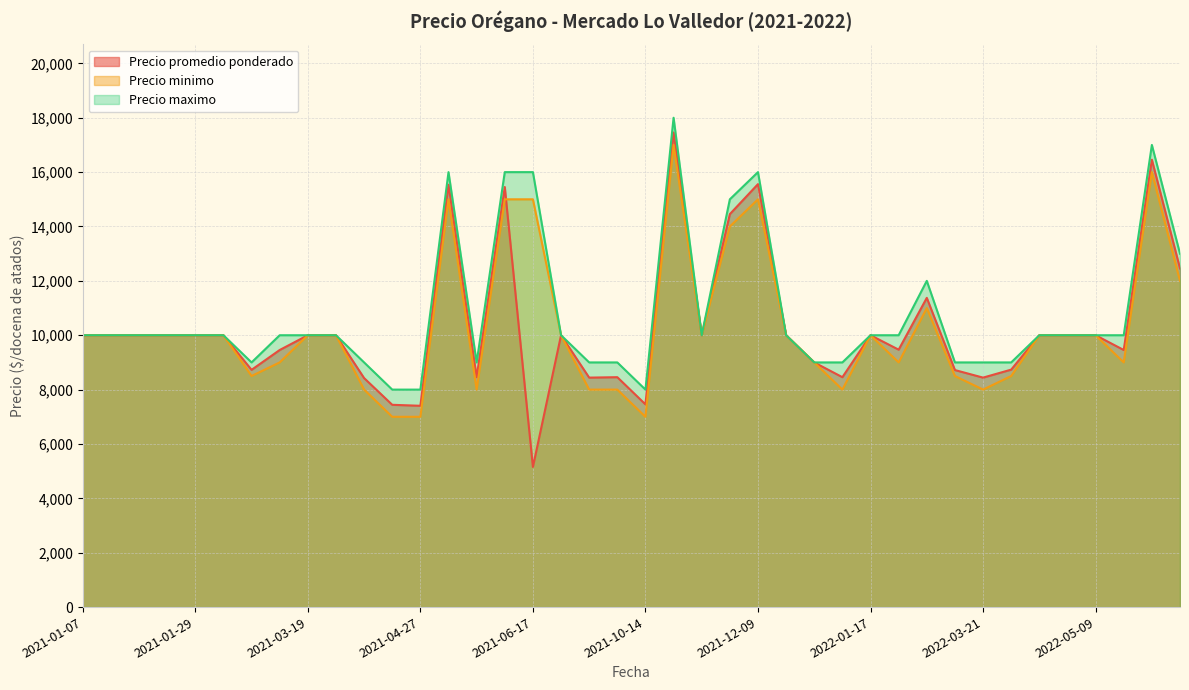

How many values in the Precio minimo series exceed 10000?

9